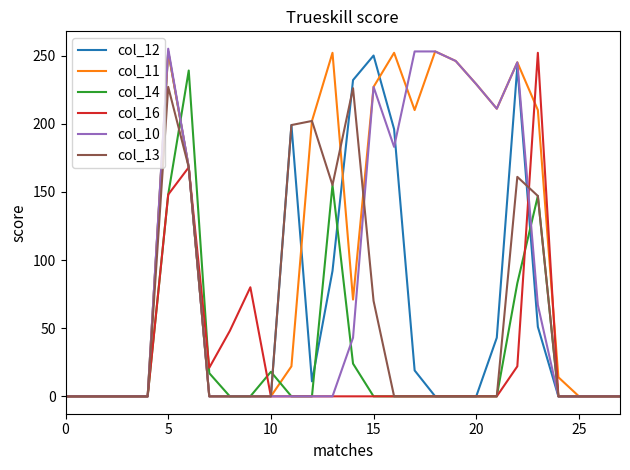

What is the greatest value displayed?

255